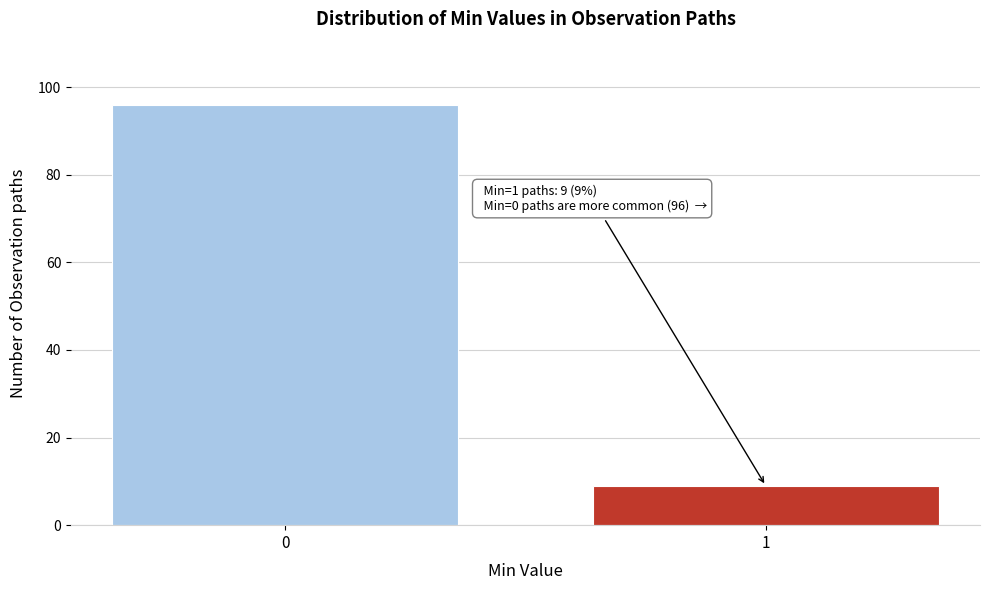

Reading left to right, what are all the values shown in this chart?

96	9